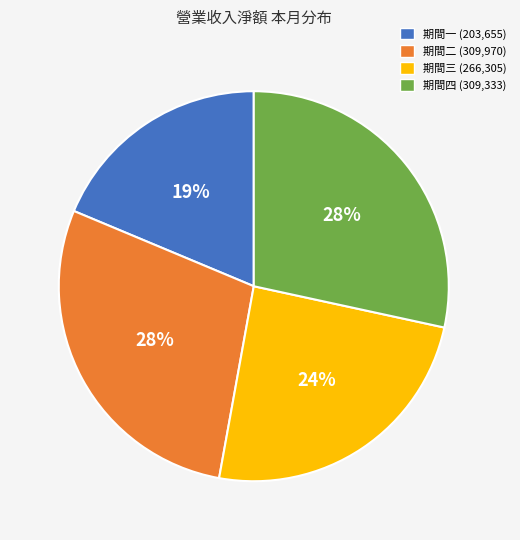

Is there a majority slice in this chart?

No